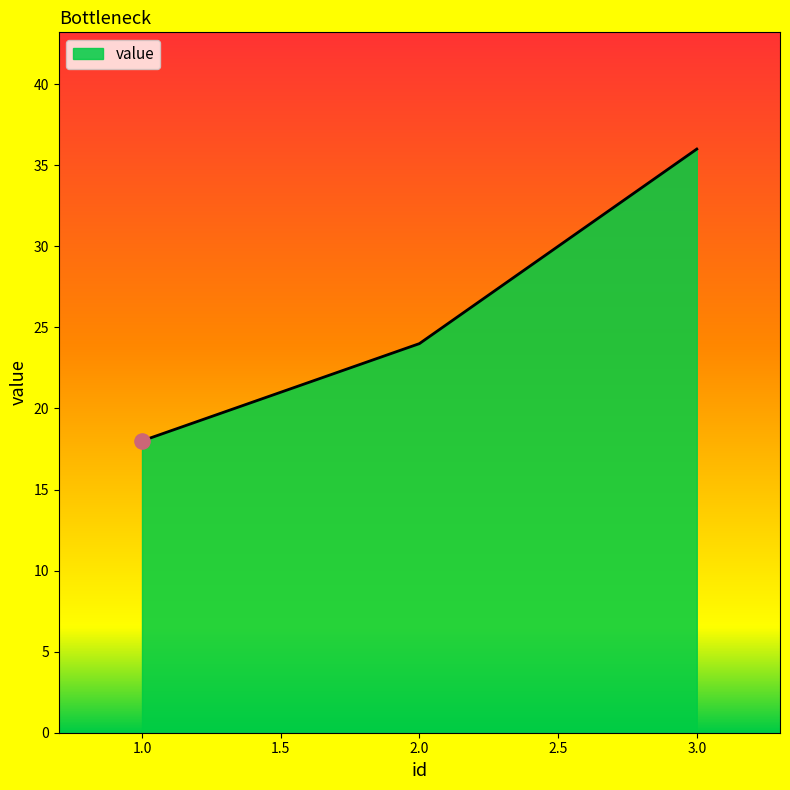

What is the change in value from 2.0 to 3.0?

+12